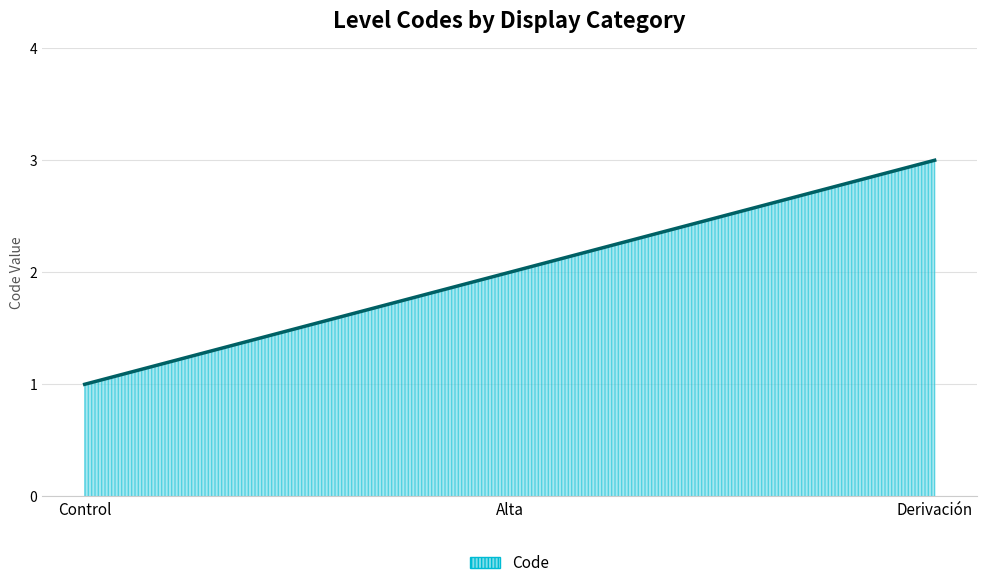

What is the approximate value at Alta?

2